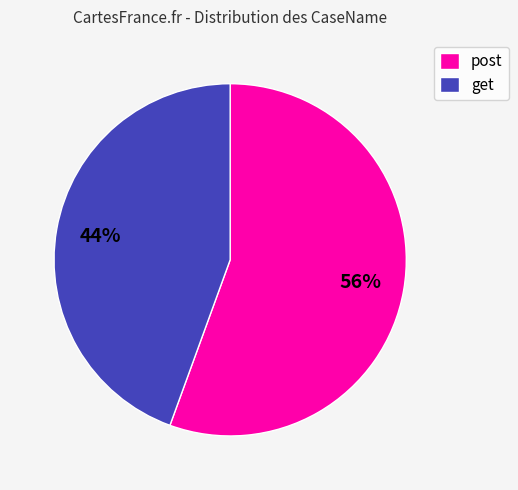

How many segments does this pie chart have?

2